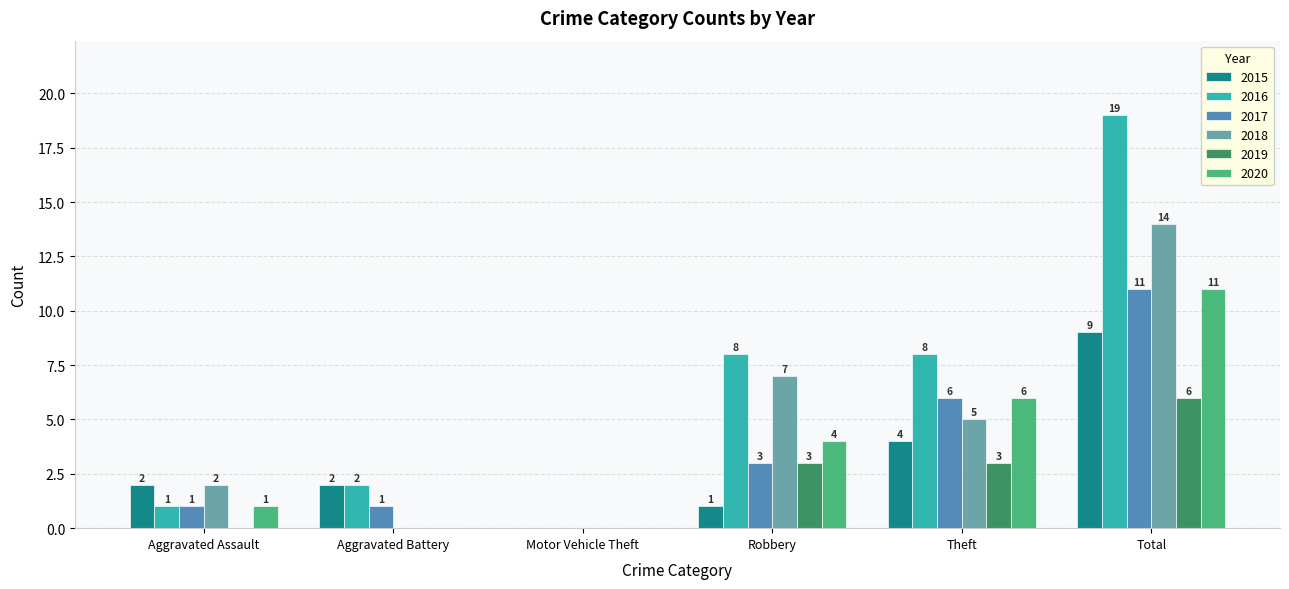

Is the value of 2015 at Motor Vehicle Theft greater than the value of 2020 at Theft?

No